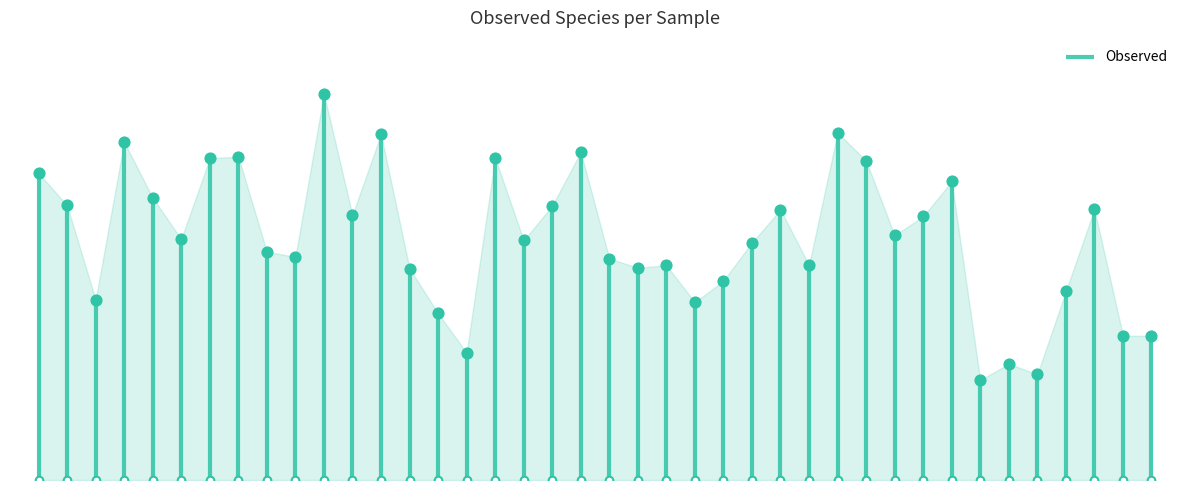

What is the ratio of the value at 23 to the value at 19?

0.8